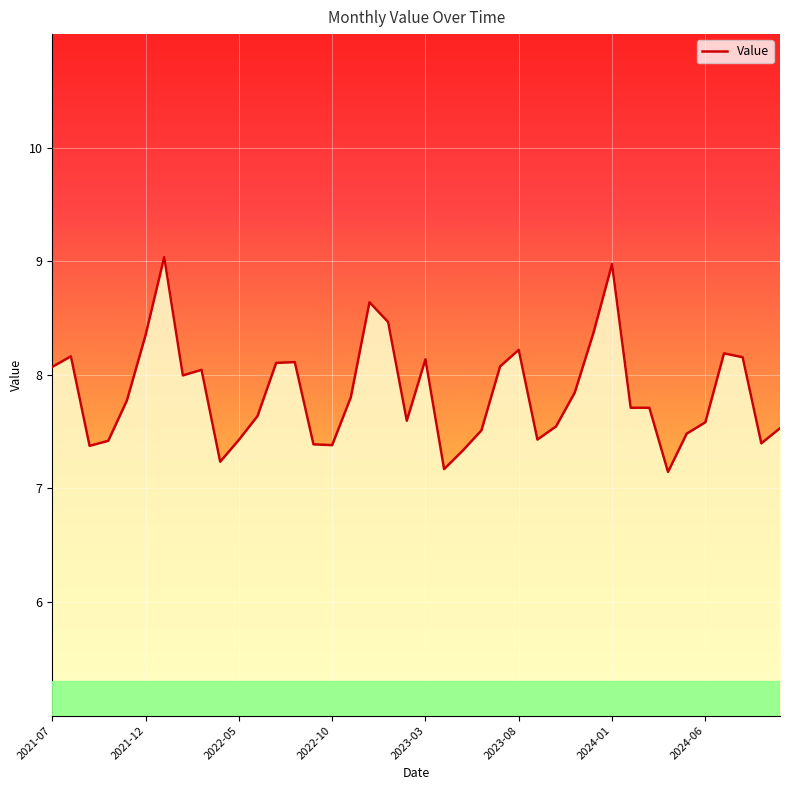

What is the maximum value shown in the chart?

9.0